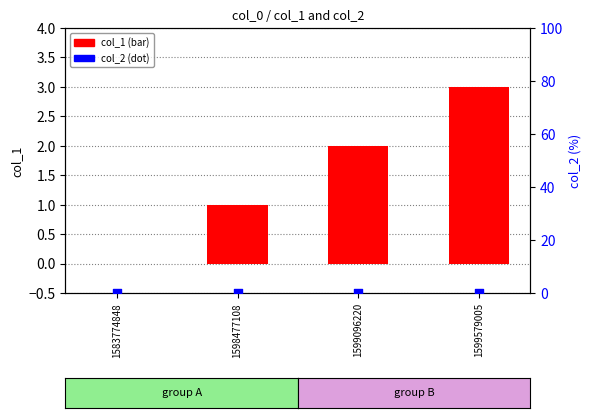

What is the total value across all series at 1599579005?

3